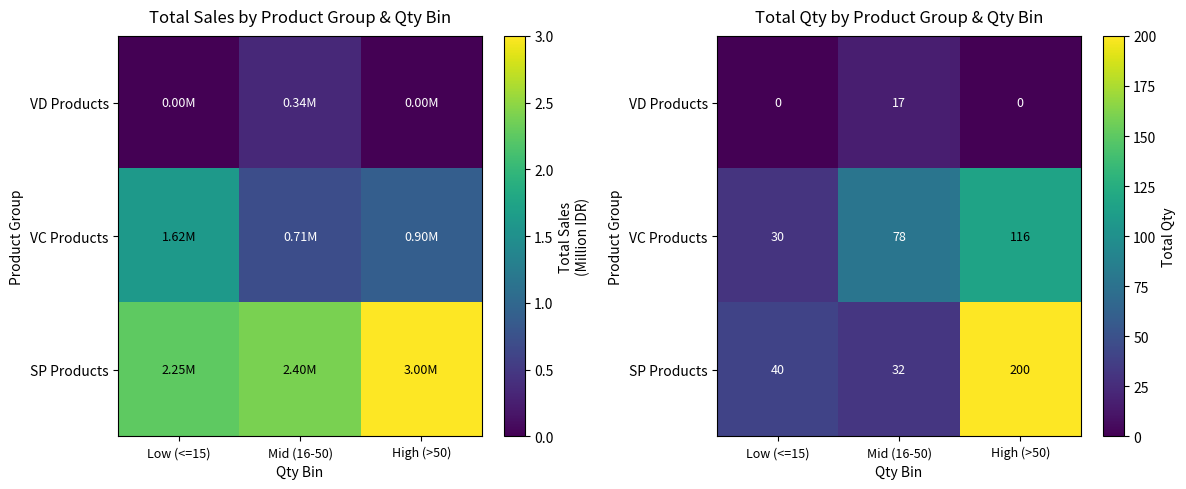

How many data points does each series have?

3